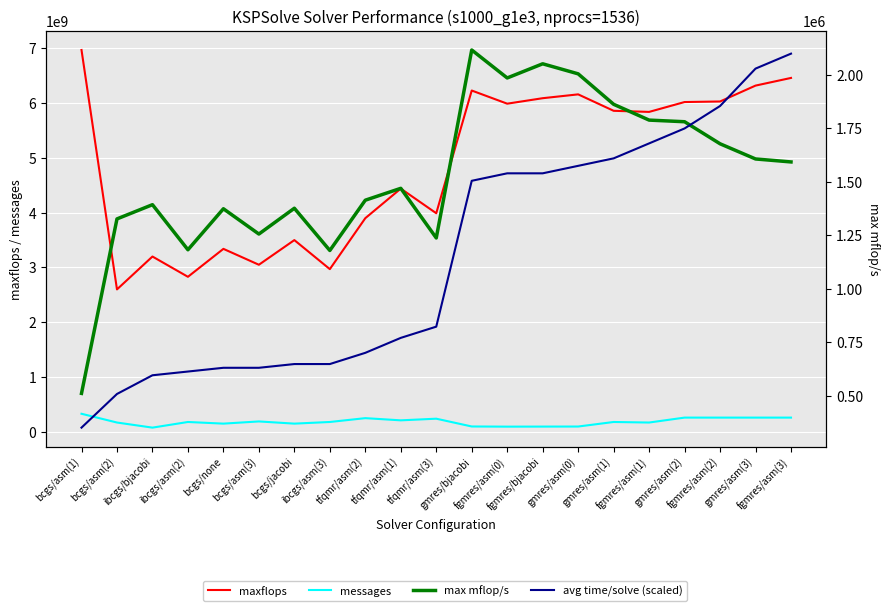

In maxflops, how many points are lower than both neighbors (excluding endpoints)?

7